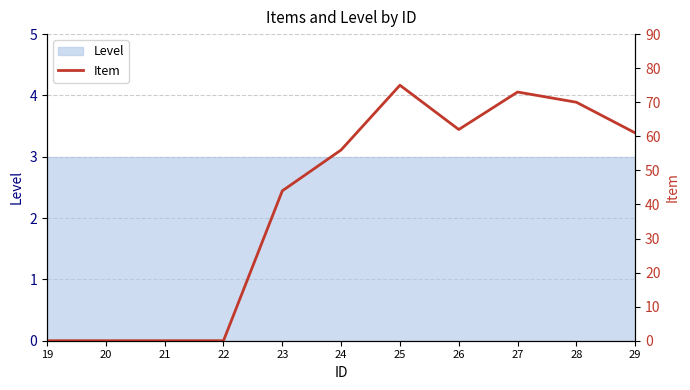

The value at 20 is 0. True or false?

True